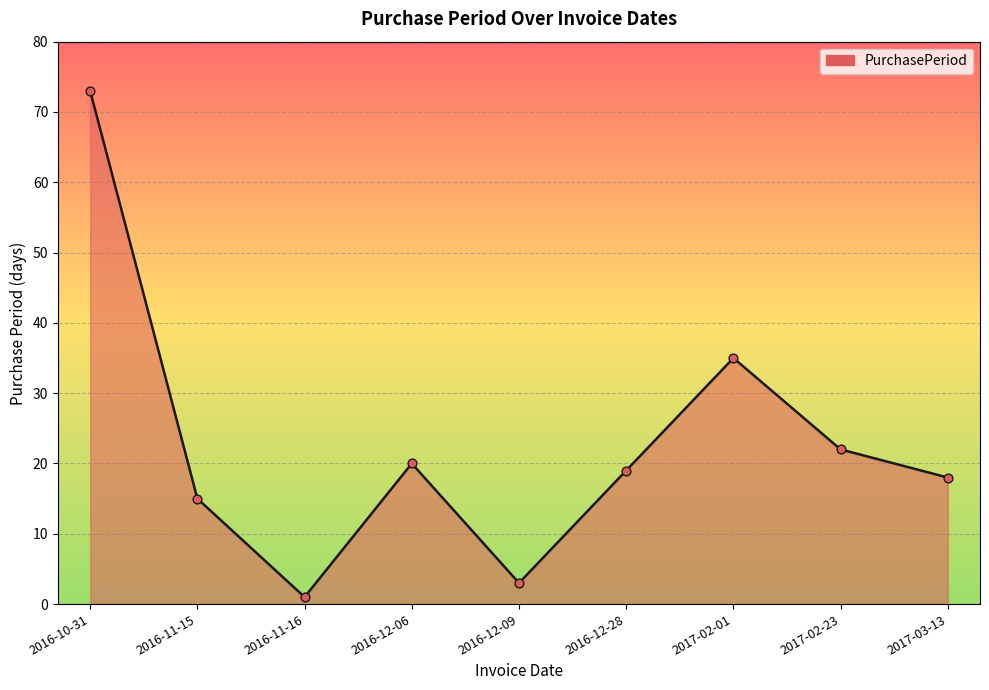

Approximately how many times larger is the value at 2017-03-13 compared to 2016-12-28?

0.9